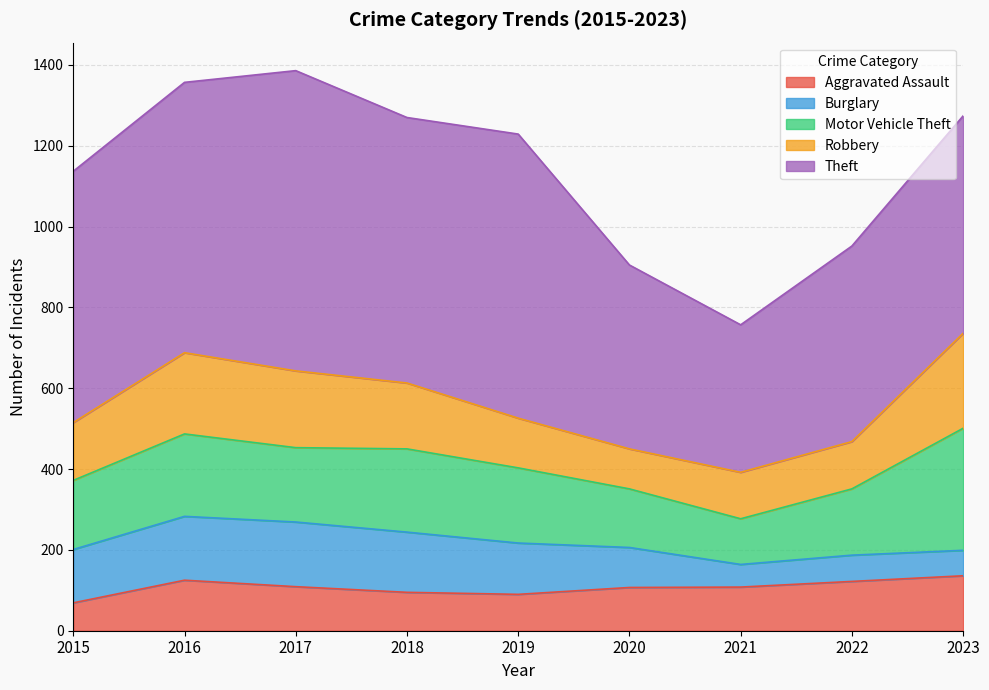

How many values in the Burglary series are below 127?

4